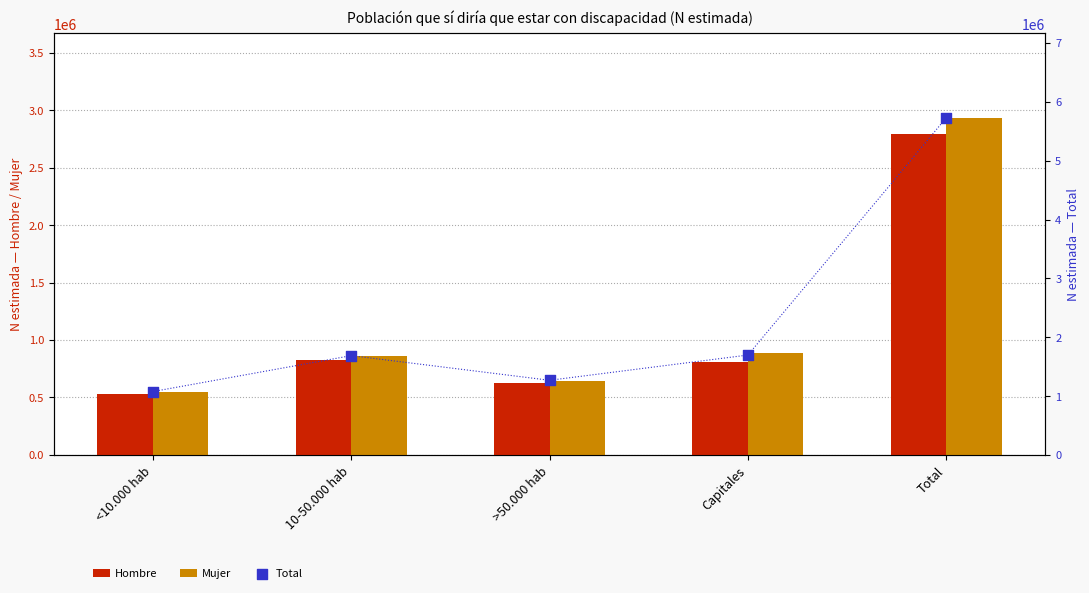

At which category is the sum across all series the highest?

Total